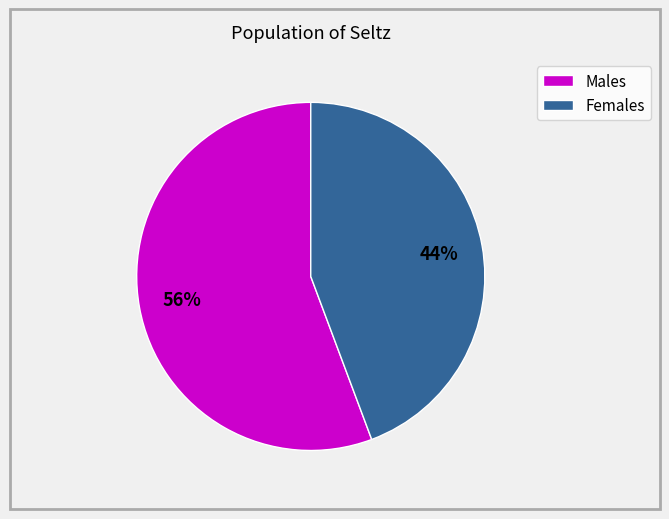

Is there a majority slice in this chart?

Yes